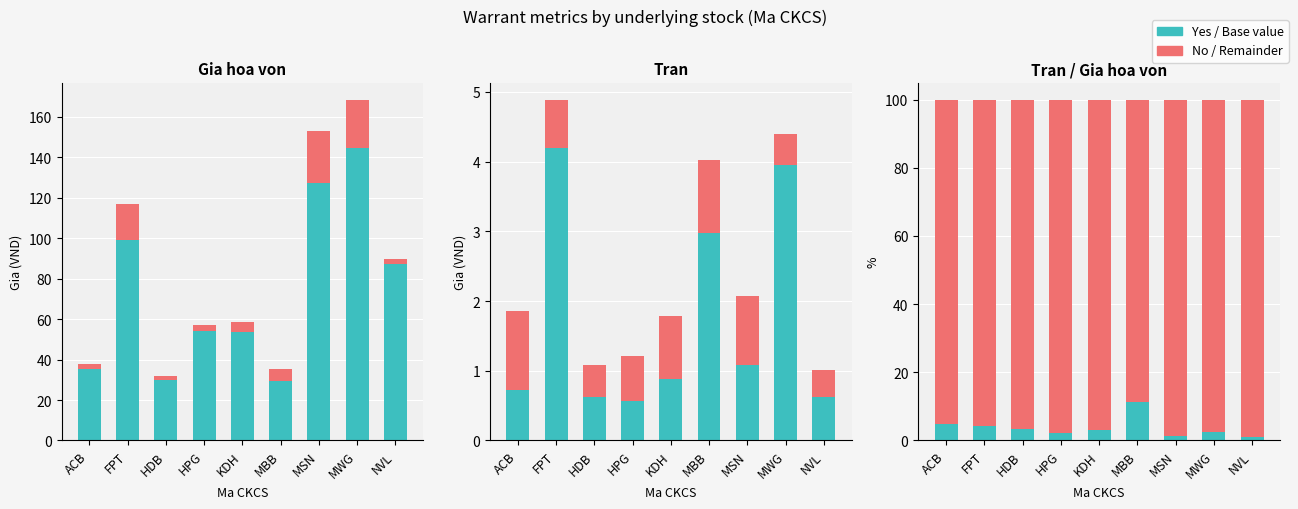

Which category has the lowest value across all series?

NVL